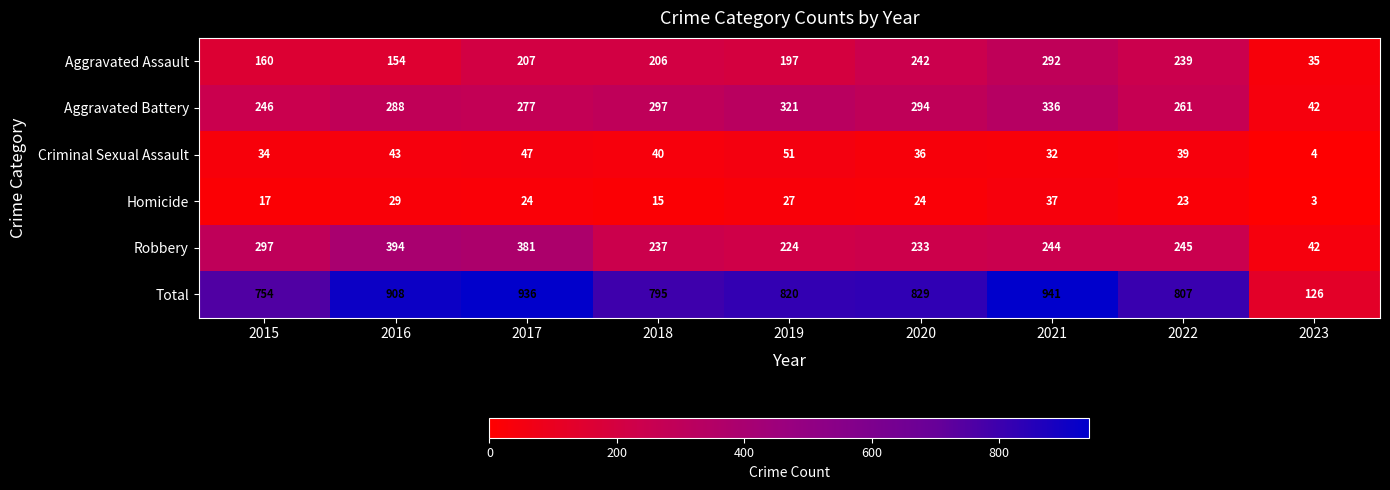

How many series are shown in this chart?

6